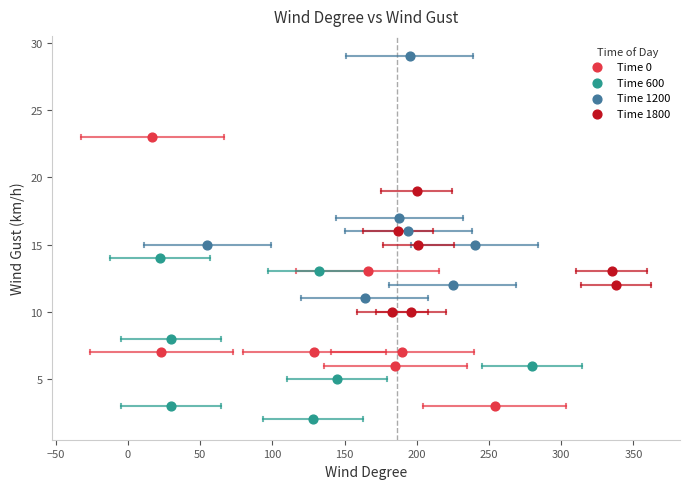

Which series has the widest spread of Y values?

Time 0